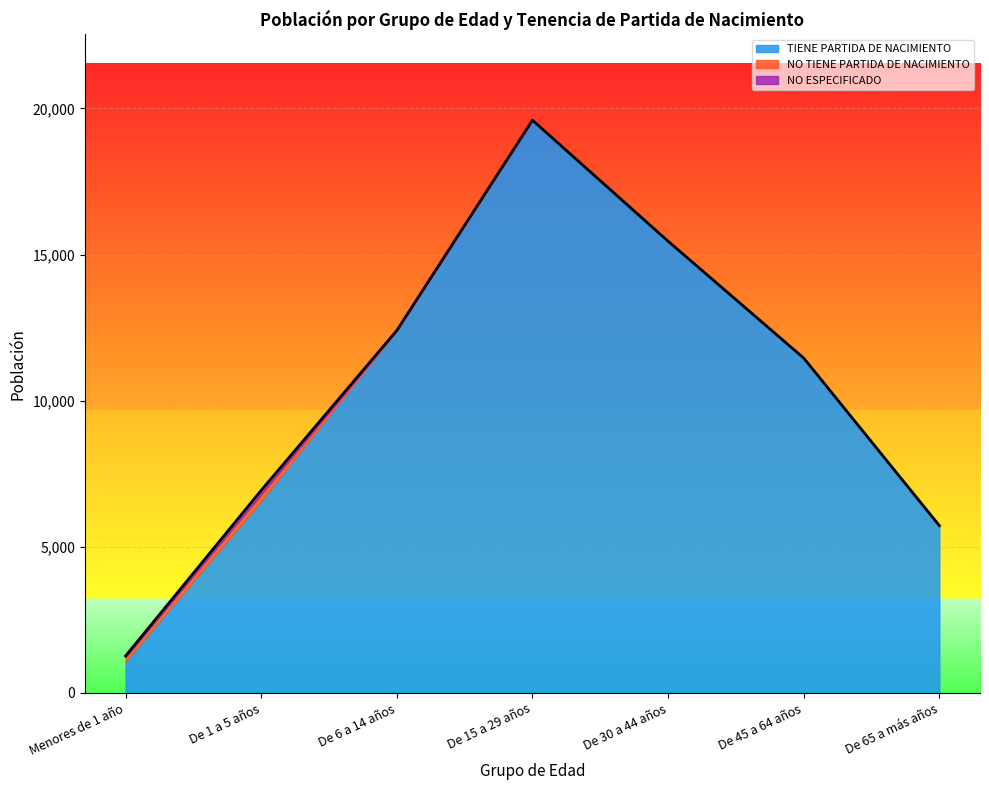

The value of TIENE PARTIDA DE NACIMIENTO at De 6 a 14 años is 17157. True or false?

False